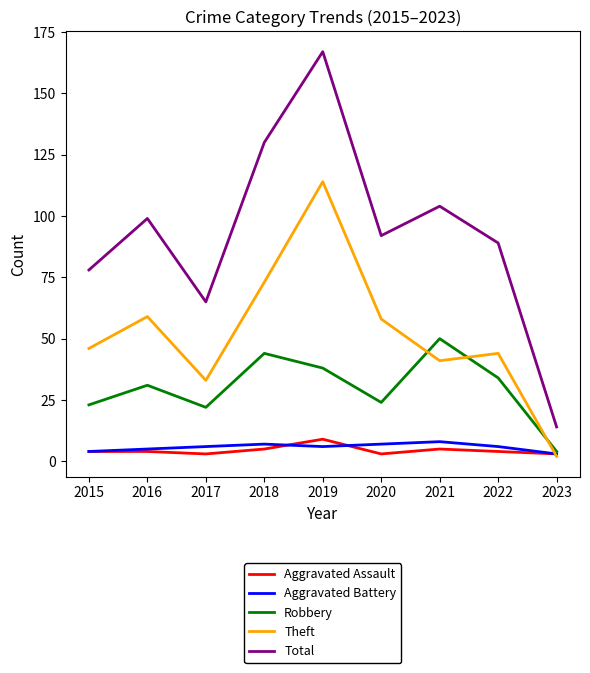

True or false: Robbery has more than 0 interior local peaks.

True